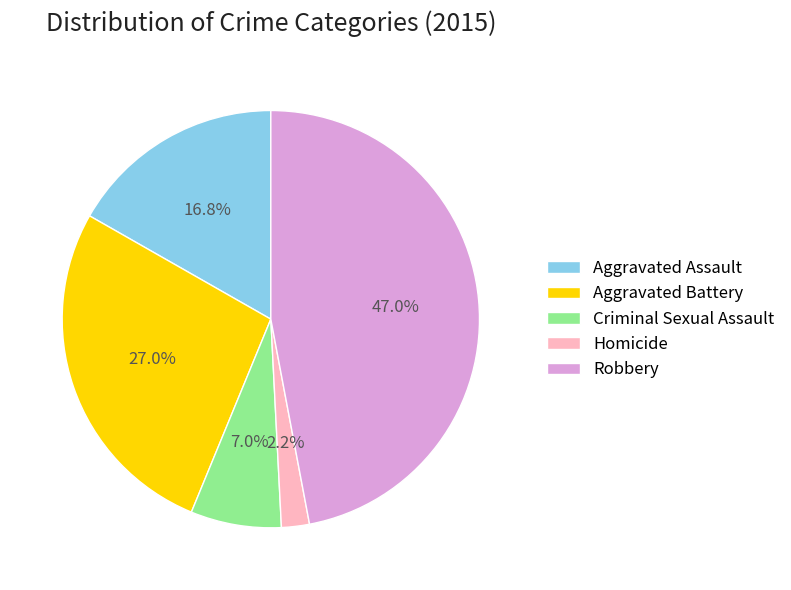

To the nearest percent, what percentage of the pie is Robbery?

47%